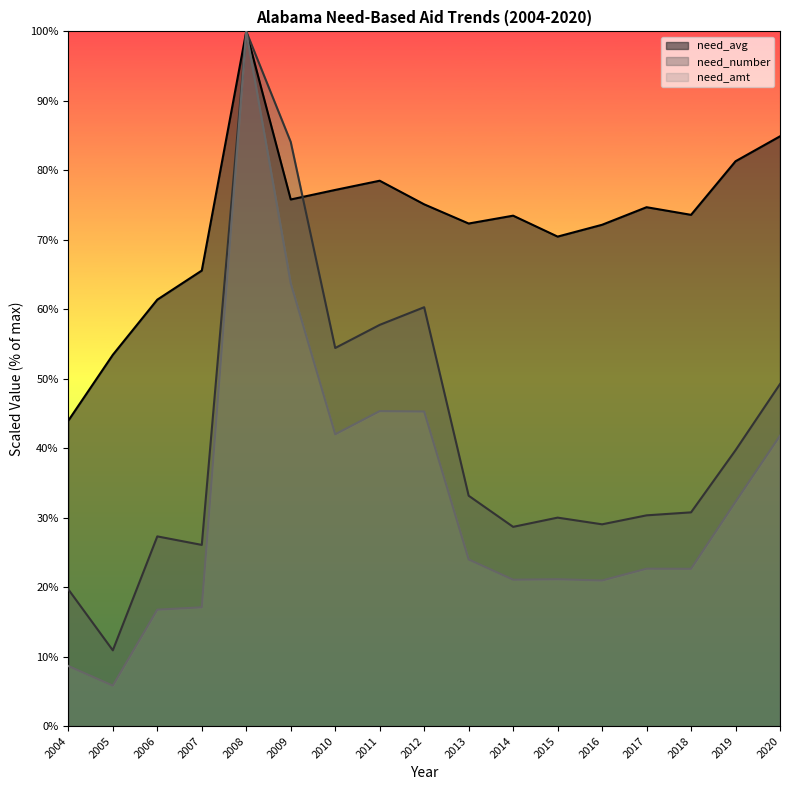

Which category has the highest value in the need_amt series?

2008